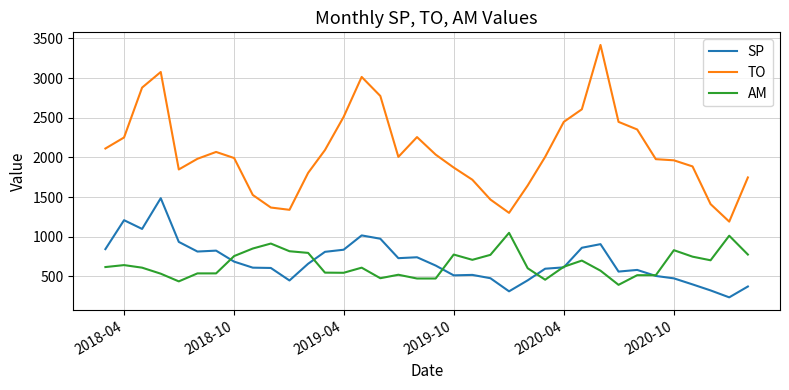

What are all the series names shown in the legend?

SP, TO, AM